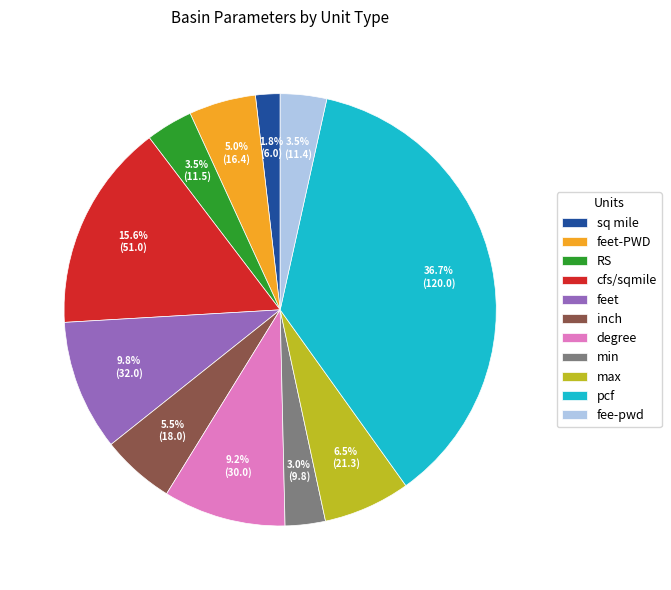

Do min and feet together represent more than half of the pie?

No